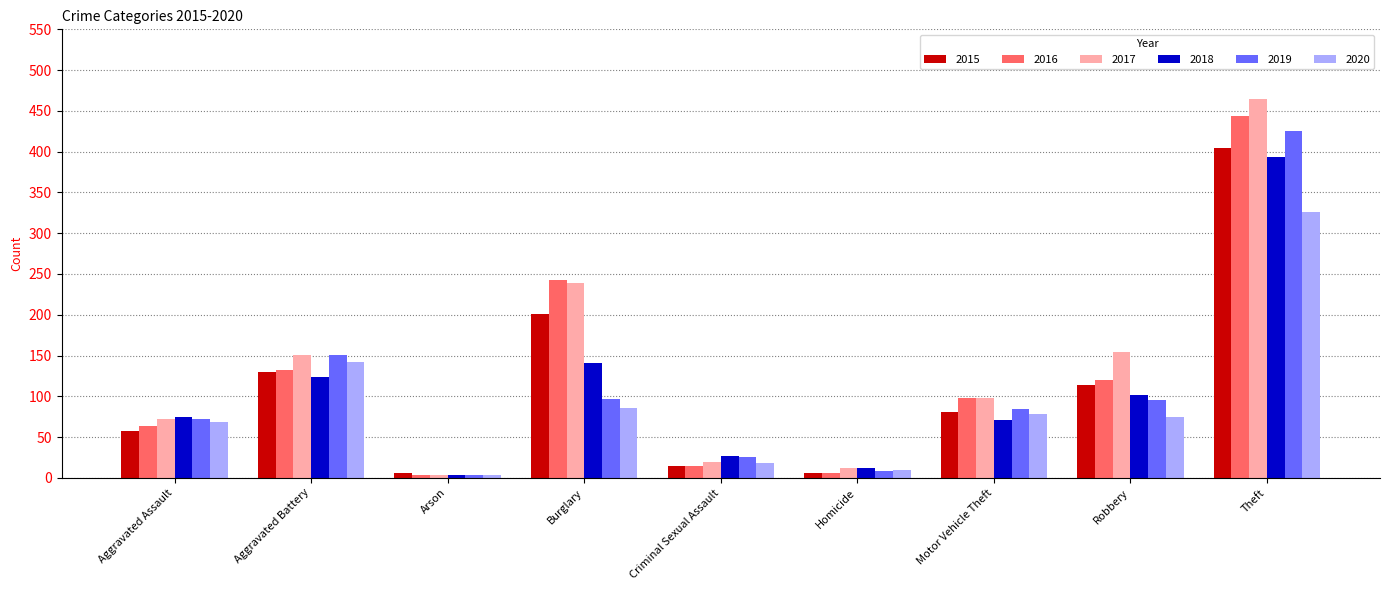

Rank the series by their maximum value, from highest to lowest.

2017, 2016, 2019, 2015, 2018, 2020